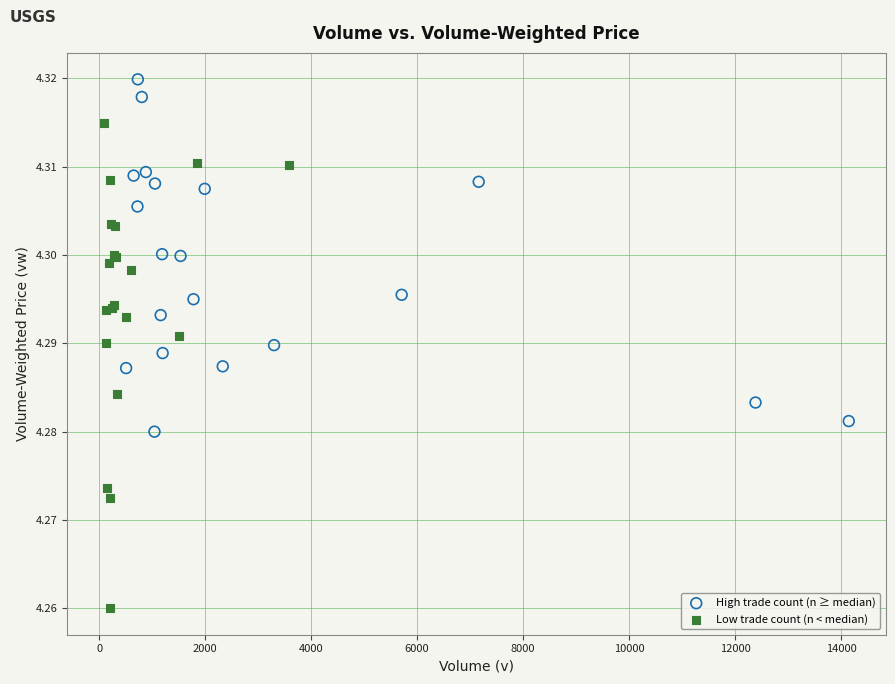

Which series contains the lowest Y value?

Low trade count (n < median)